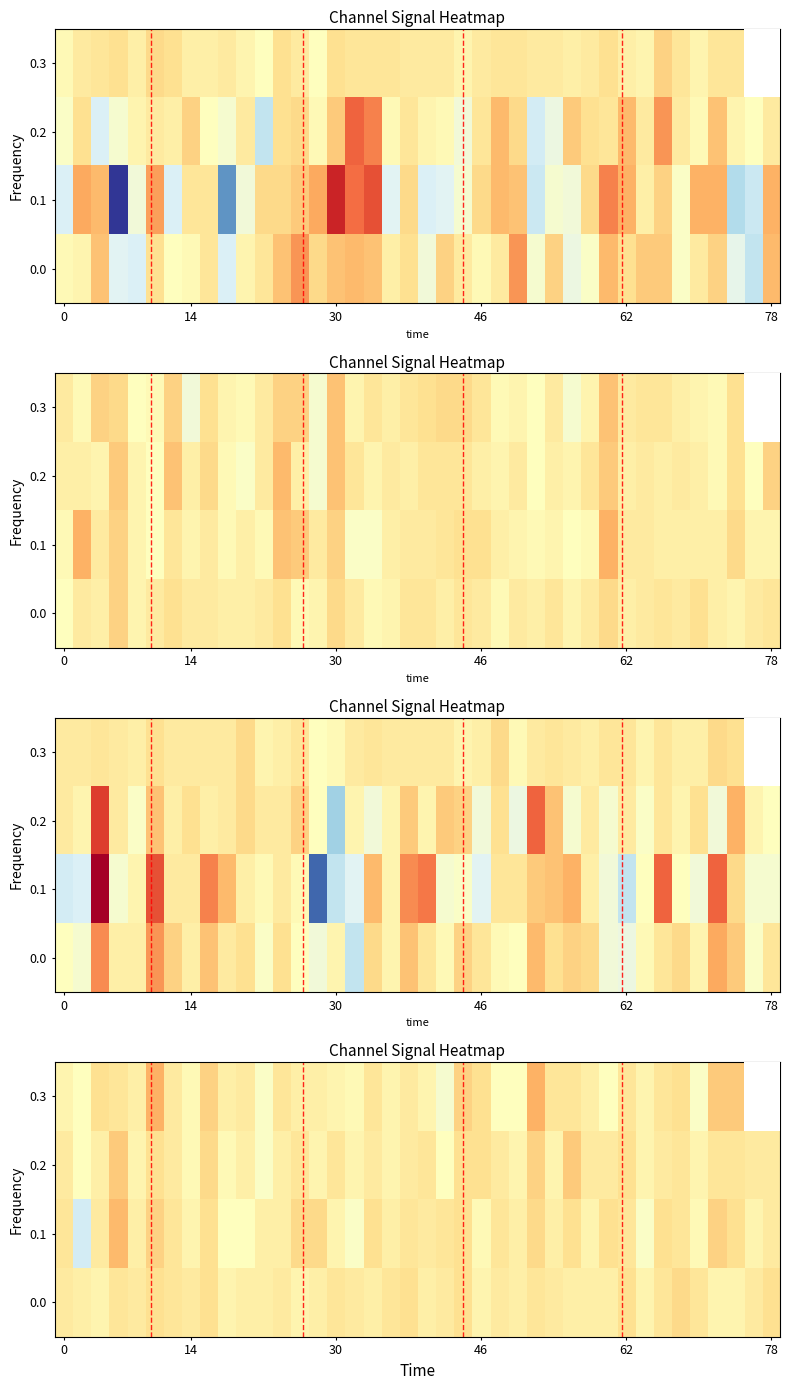

At how many categories does at least one series exceed -9?

40